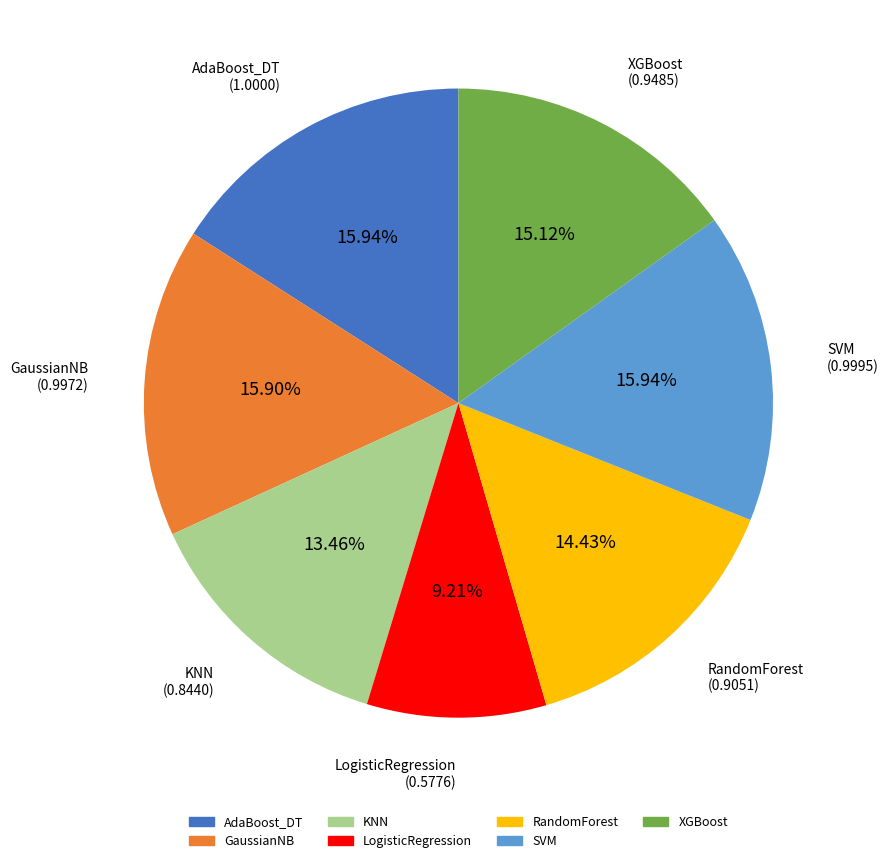

To the nearest percent, what is the difference between the largest and smallest slice percentages?

7%